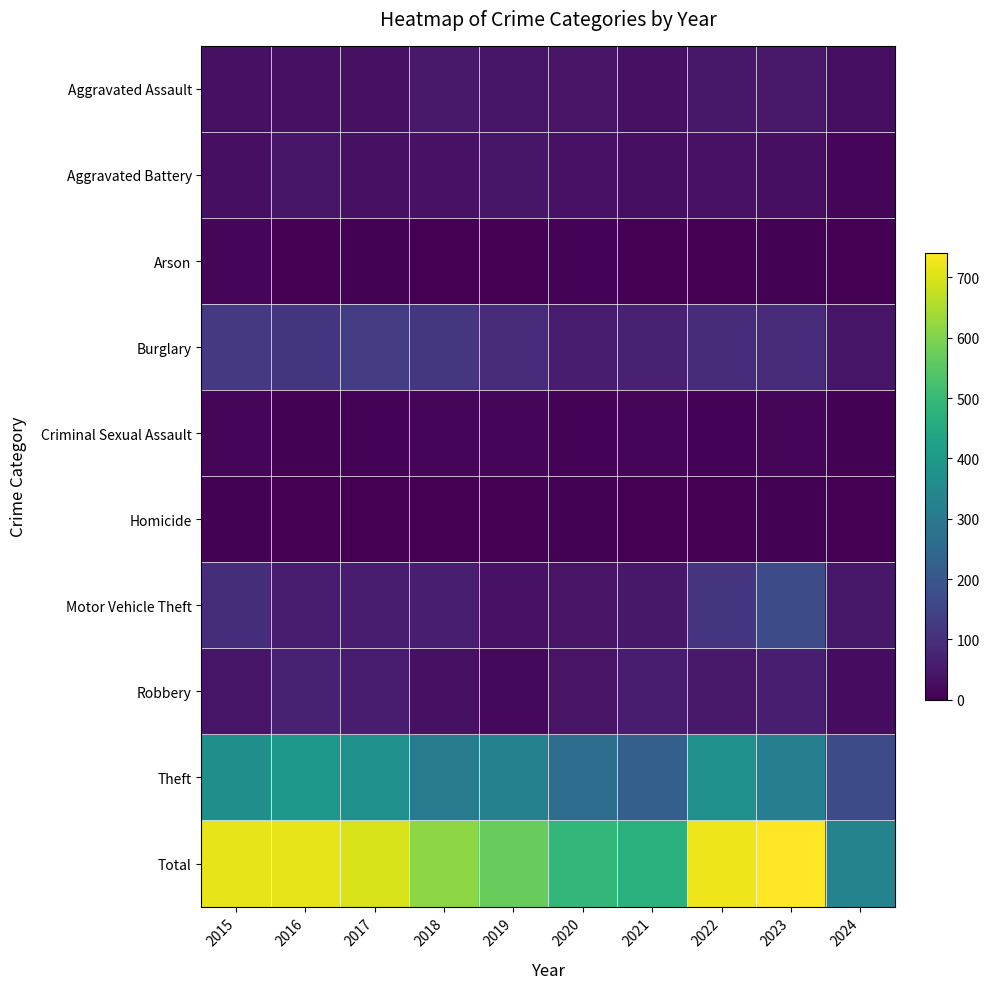

What is the total value across all series at 2024?

664